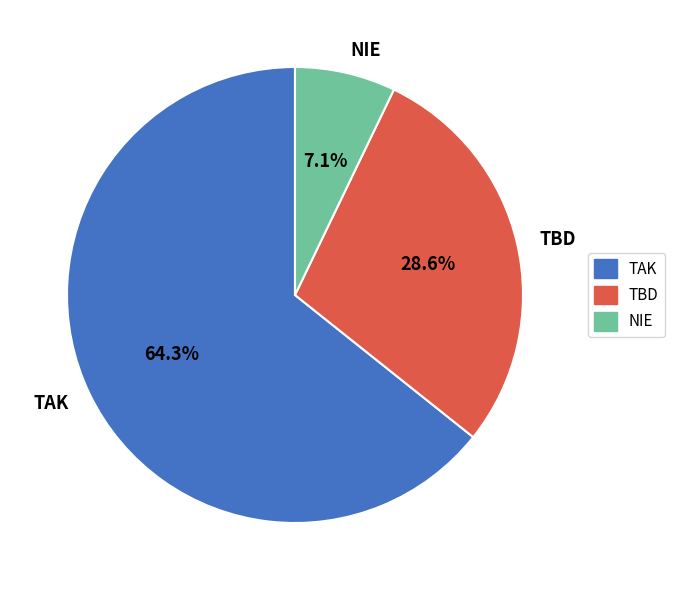

Count the number of slices in the pie.

3